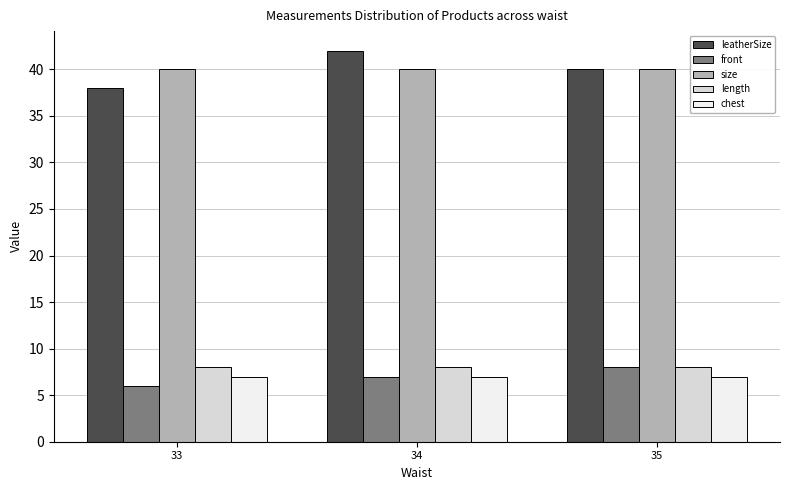

Reading right to left, transcribe all the data shown in this chart.

leatherSize: 40	42	38
front: 8	7	6
size: 40	40	40
length: 8	8	8
chest: 7	7	7